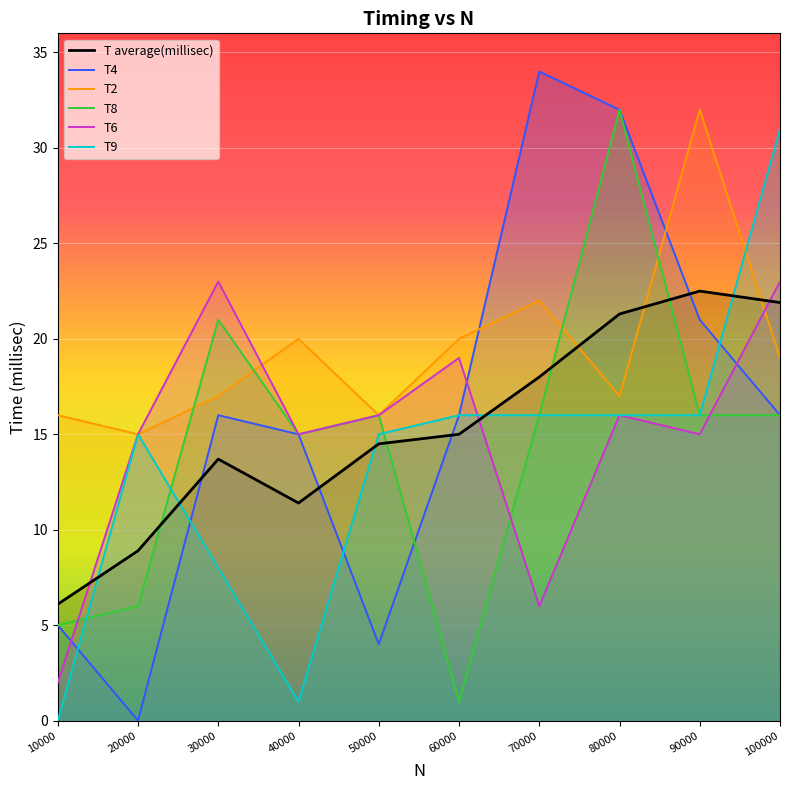

How many data points in T4 are less than 16?

4